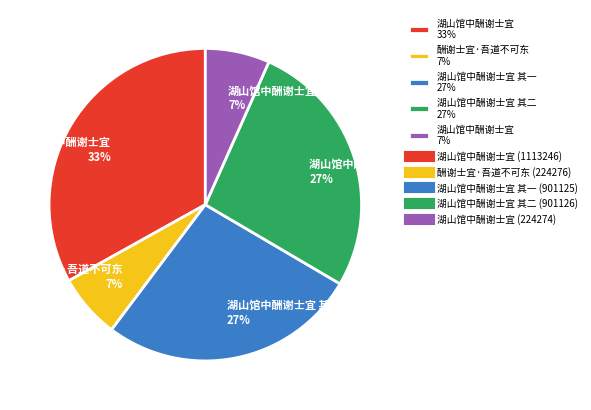

The 湖山馆中酬谢士宜 其一 27% slice represents 27% of the pie. True or false?

True